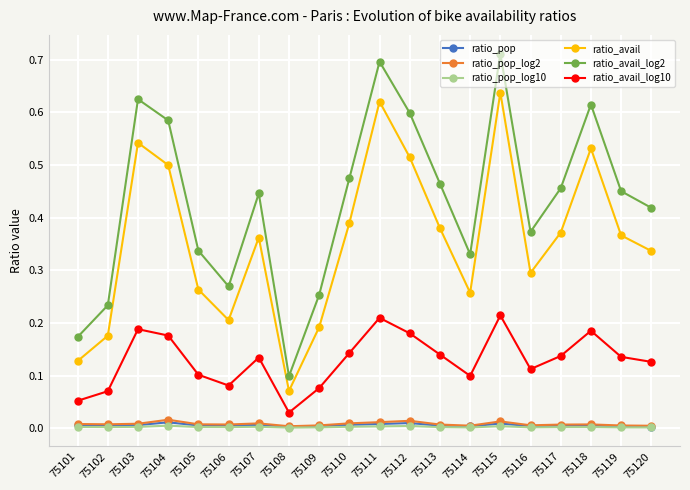

How many ratio_pop values are between 0 and 1?

20